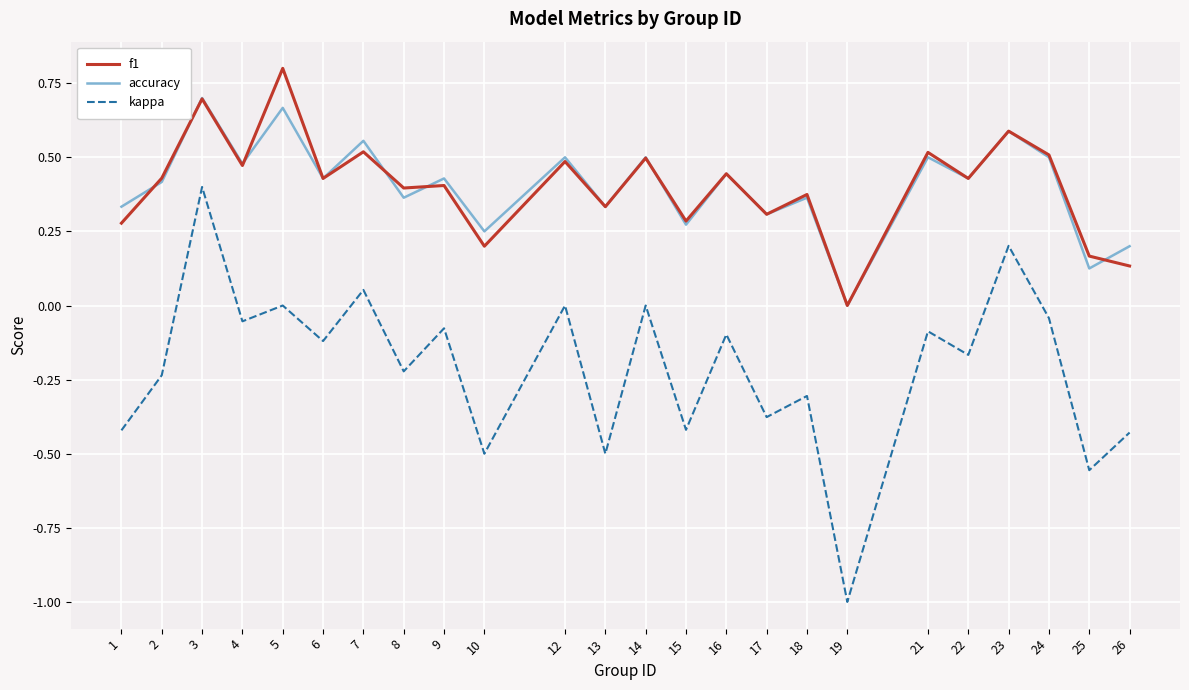

What is the sum of all f1 values?

9.7